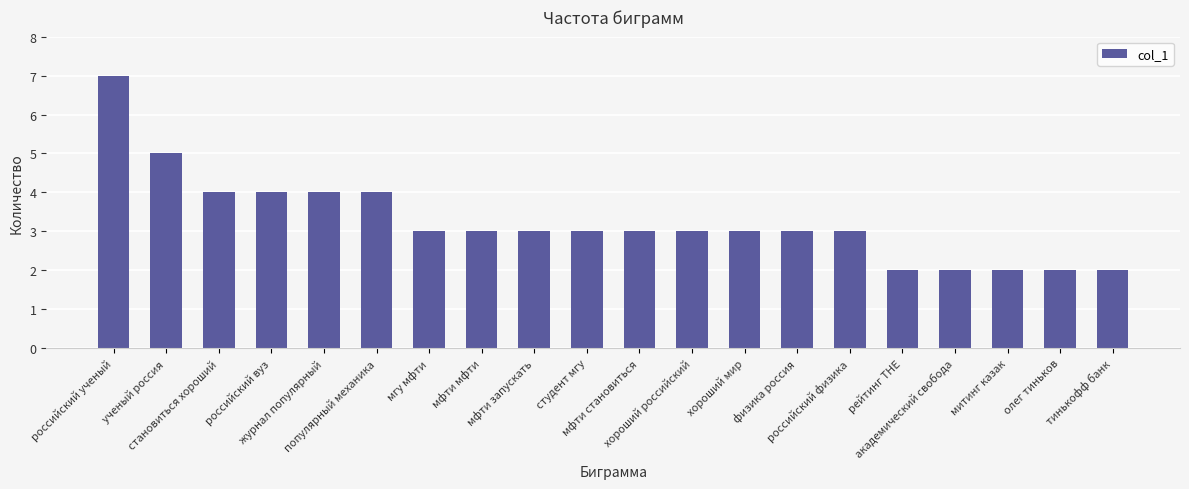

What is the sum of all values?

65